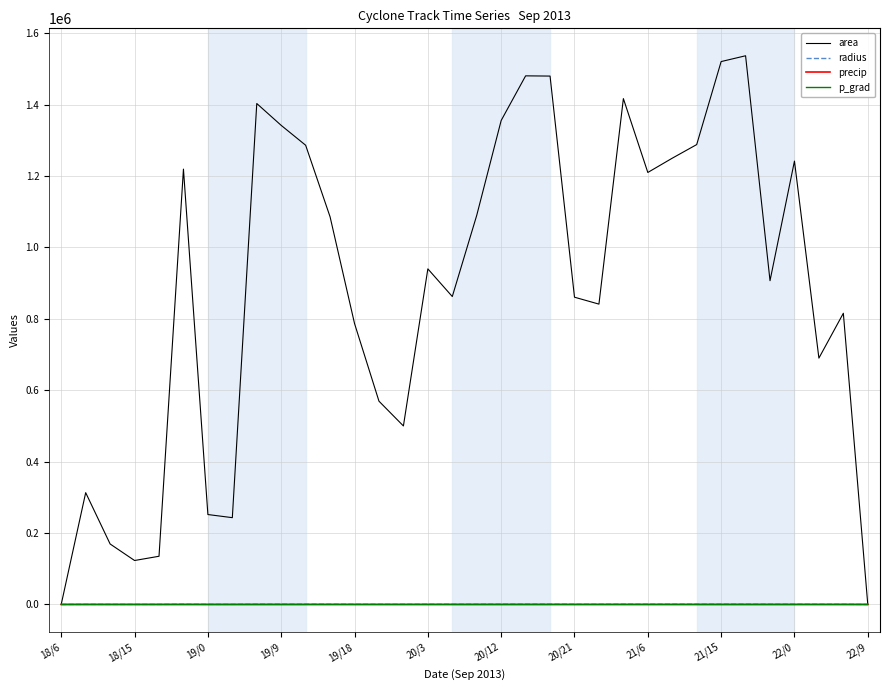

What is the maximum value shown in the chart?

1536875.0